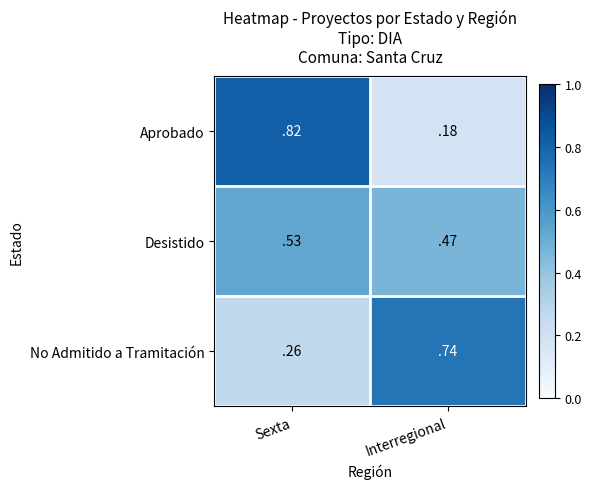

Is it true that Desistido equals 0.7 at Interregional?

False